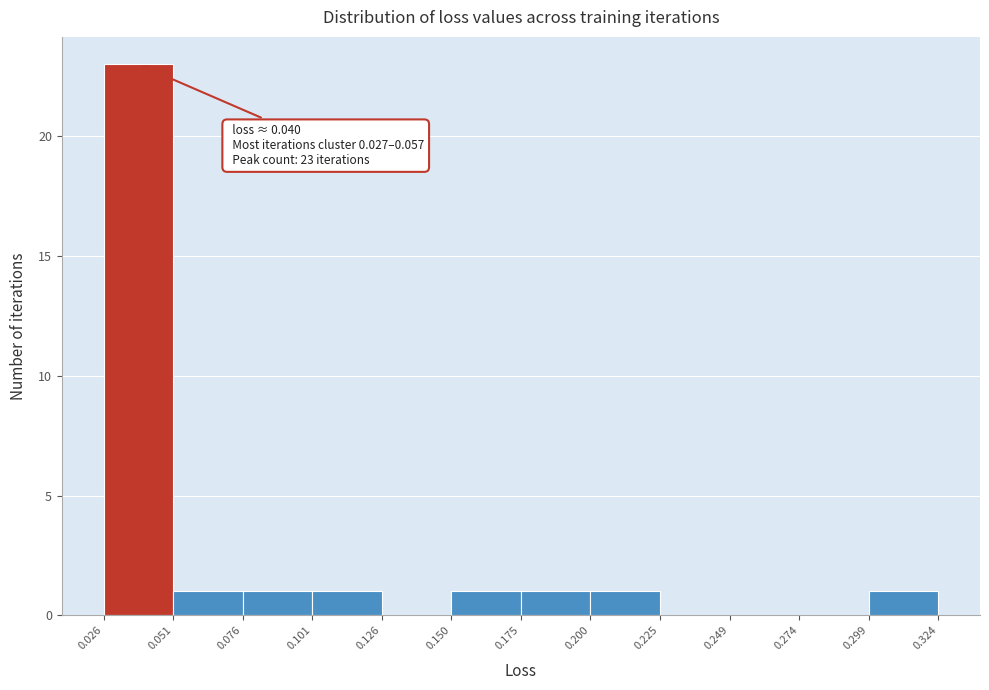

Which range on the x-axis has the tallest bar?

0.026 to 0.051